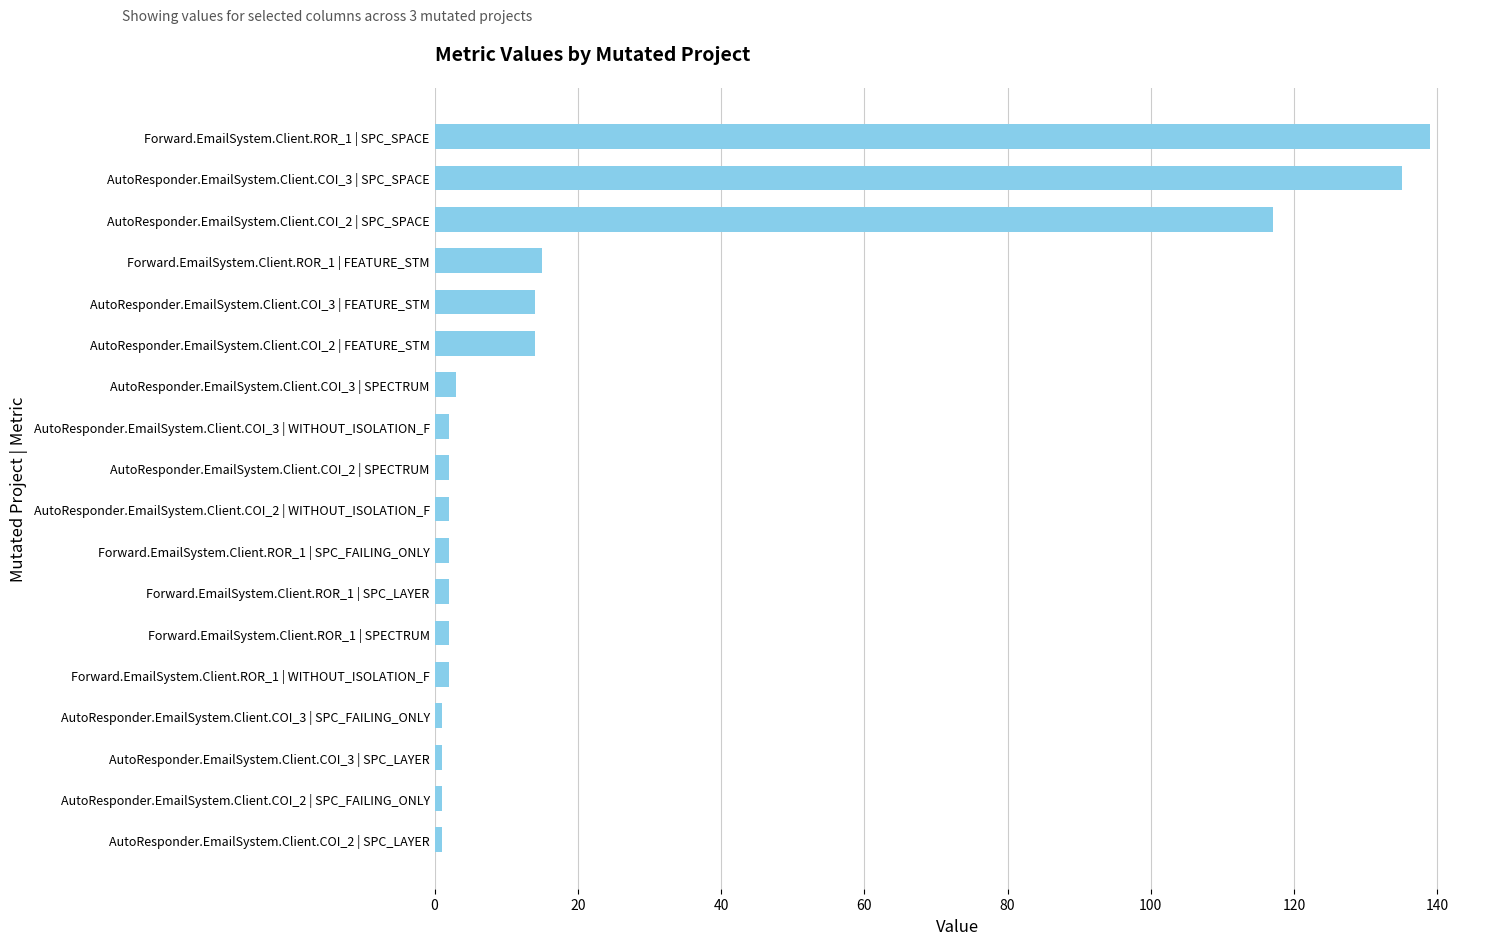

Where is the data nearest to the value 70?

AutoResponder.EmailSystem.Client.COI_2 | SPC_SPACE